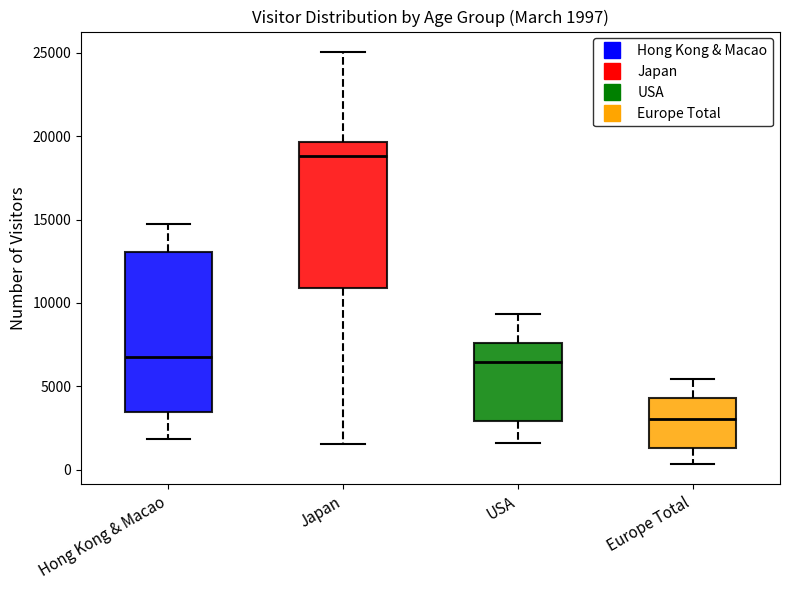

Which box's median line is the lowest?

Europe Total